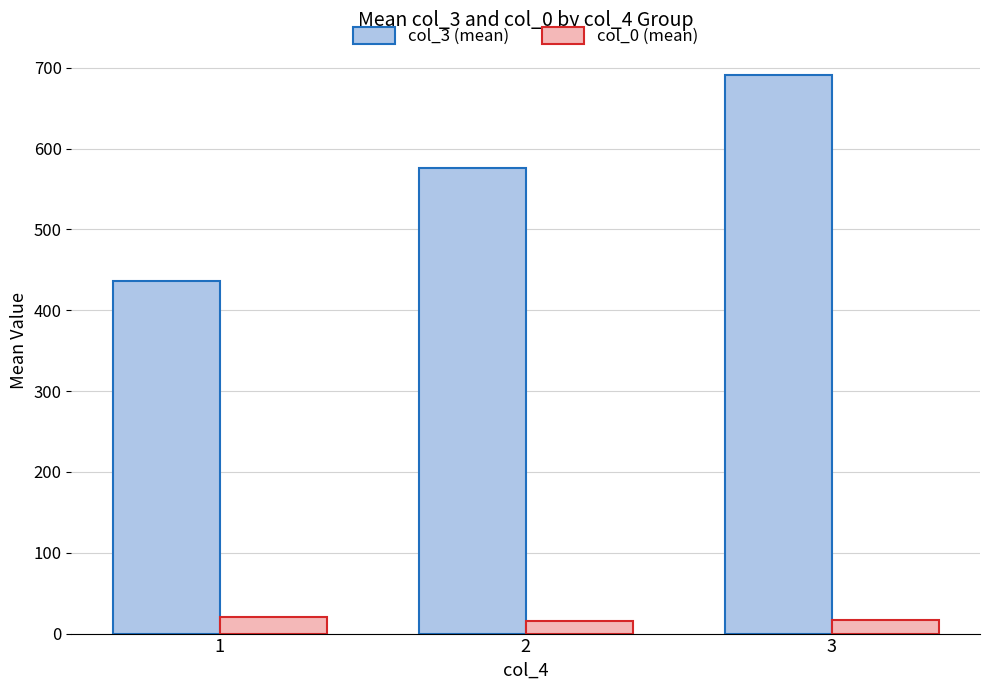

Which series has the widest spread of values?

col_3 (mean)